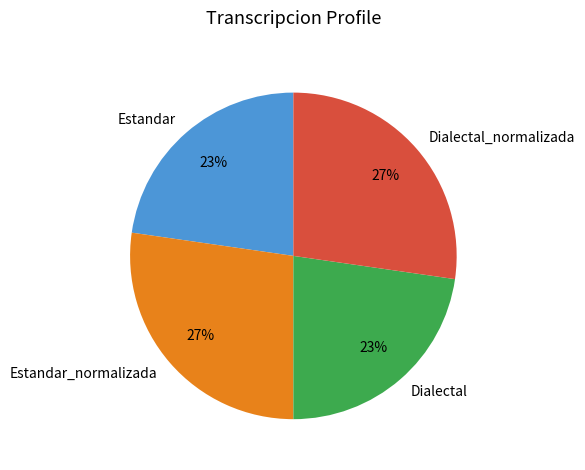

Is Estandar_normalizada the majority of the pie?

No